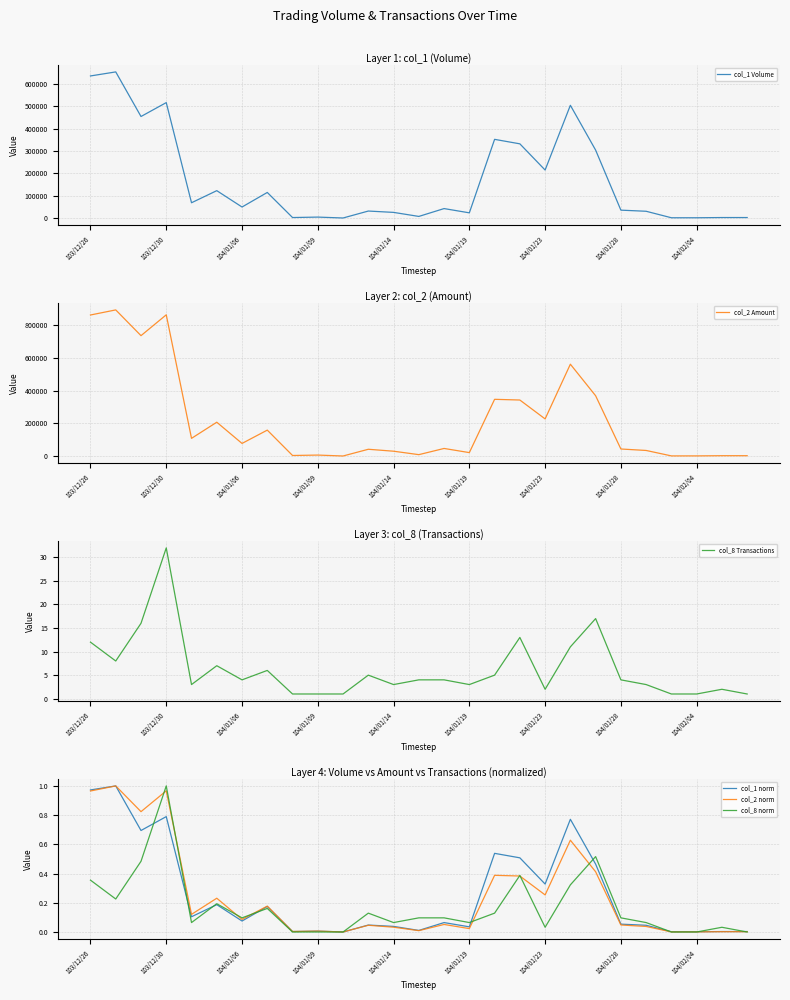

What is the average value of the col_2 Amount series?

222854